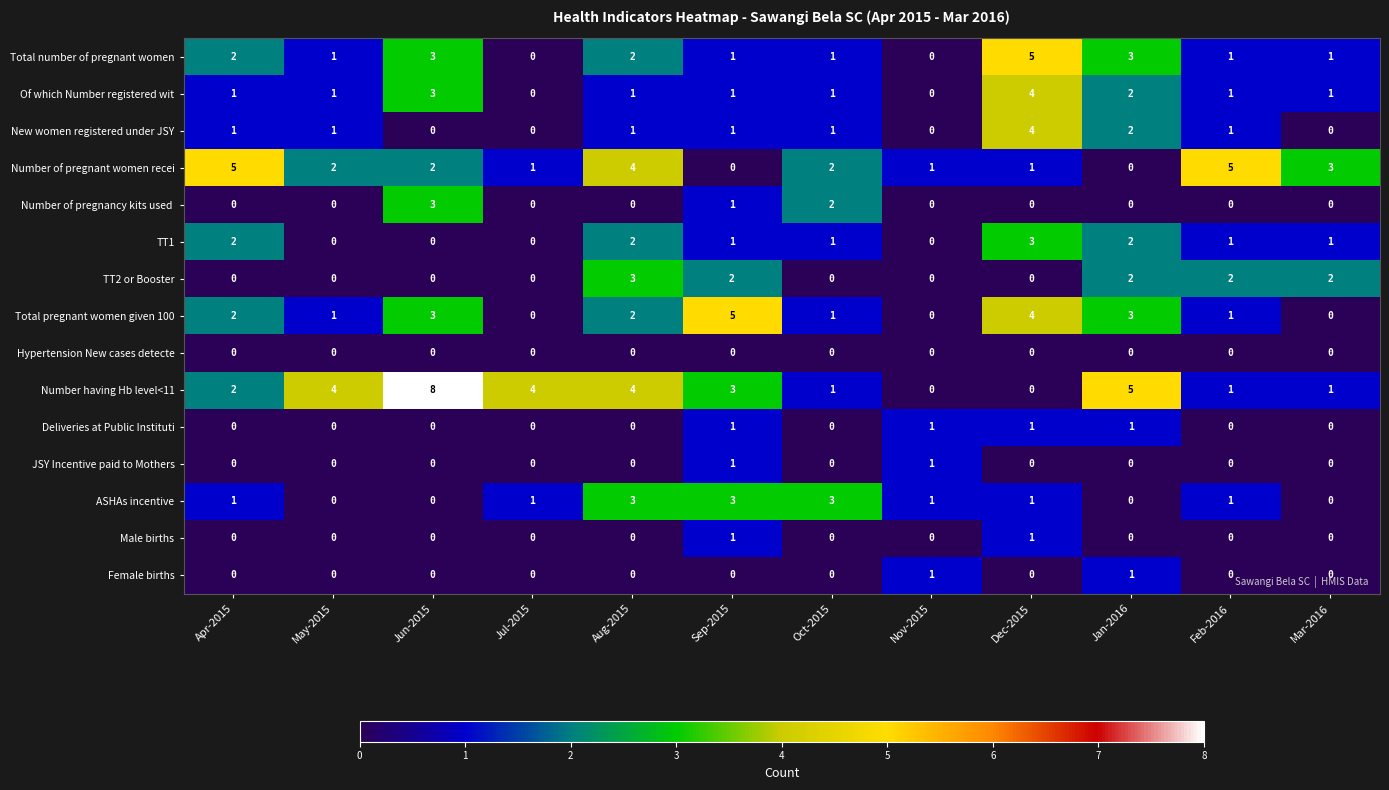

Which label corresponds to the largest value in the chart?

Jun-2015